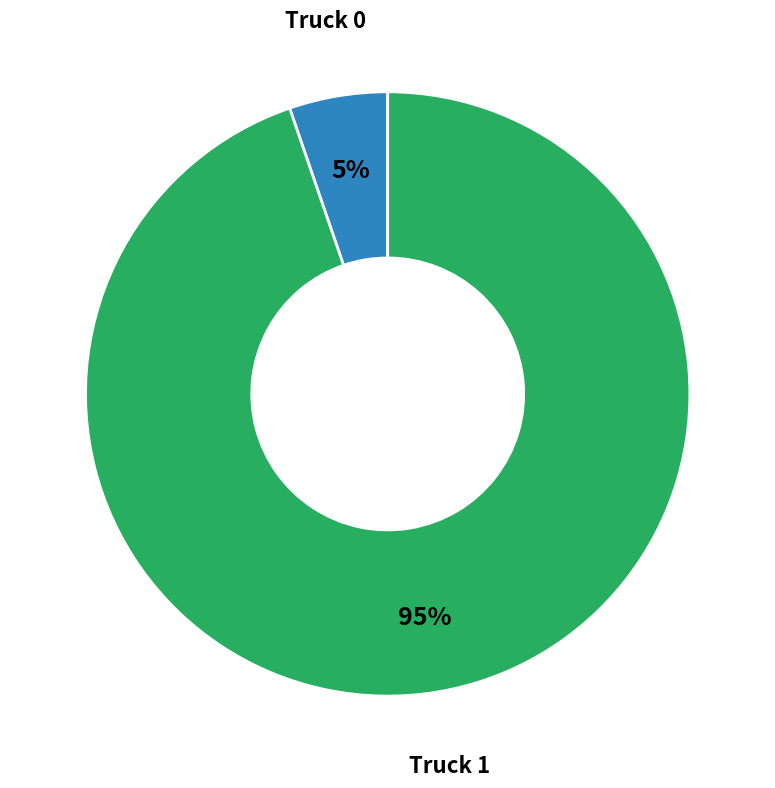

Which has a higher value, Truck 0 or Truck 1?

Truck 1